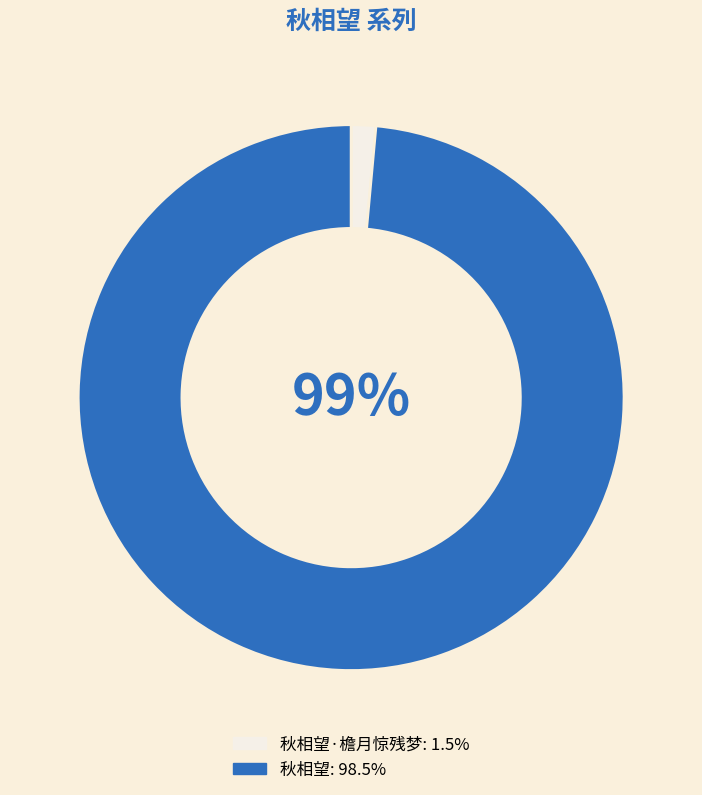

To the nearest percent, what is the average slice percentage?

50%